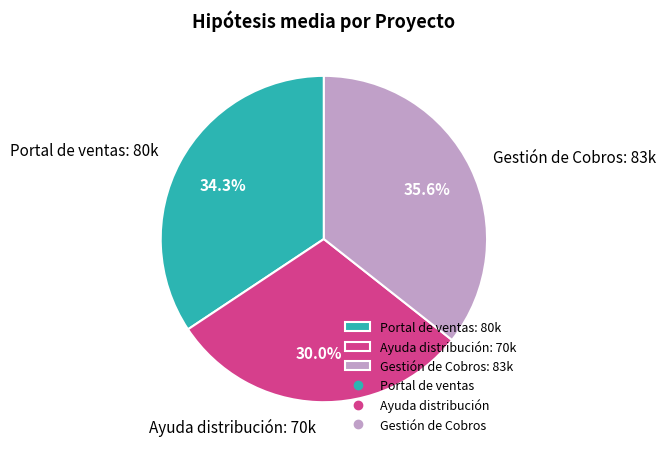

Does Gestión de Cobros account for over 50% of the chart?

No